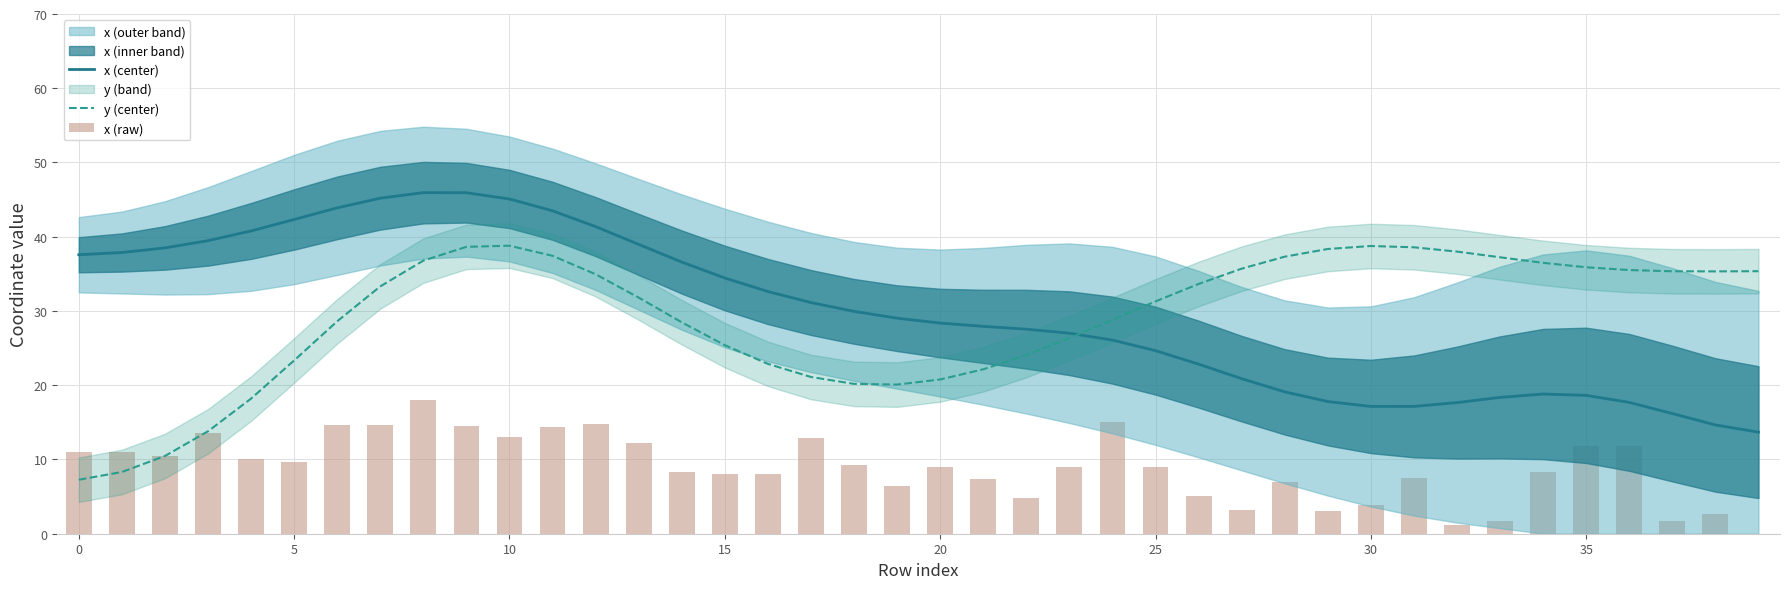

What is the maximum value for y (center)?

38.8